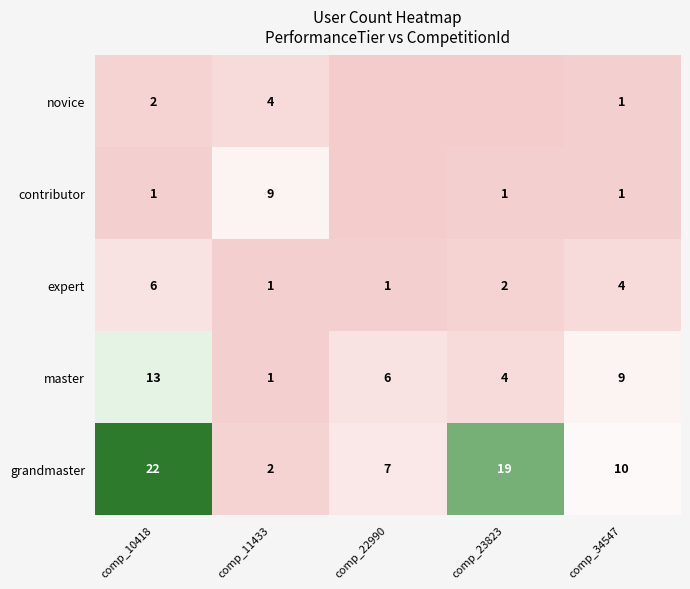

What is the difference between the maximum and minimum values in the expert series?

5